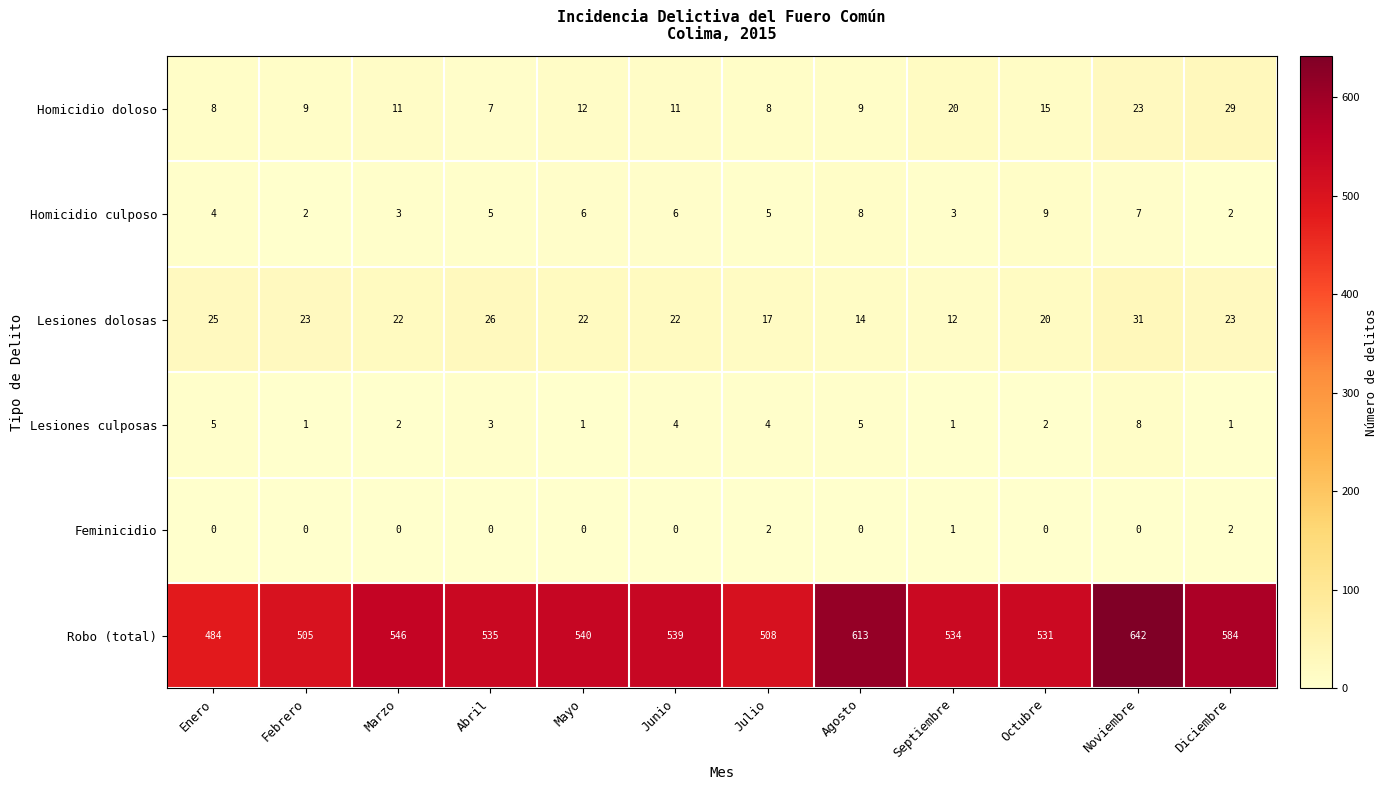

What is the lowest value of the Robo (total) series?

484